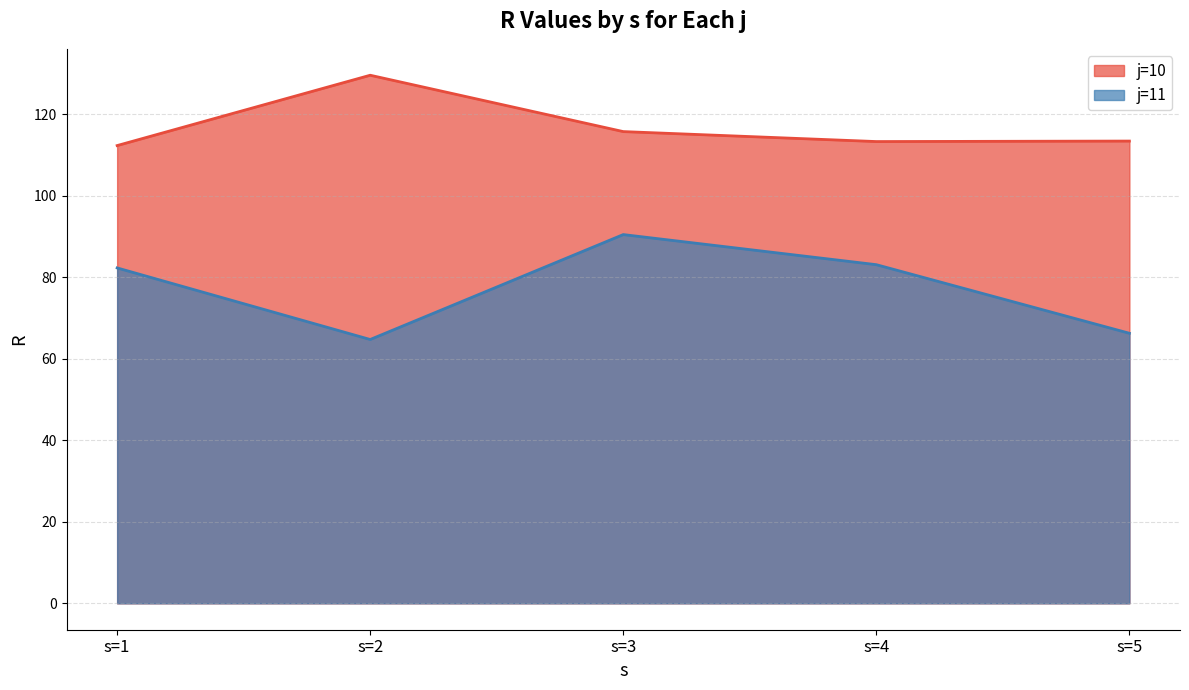

At which category does j=10 reach its first local peak?

s=2